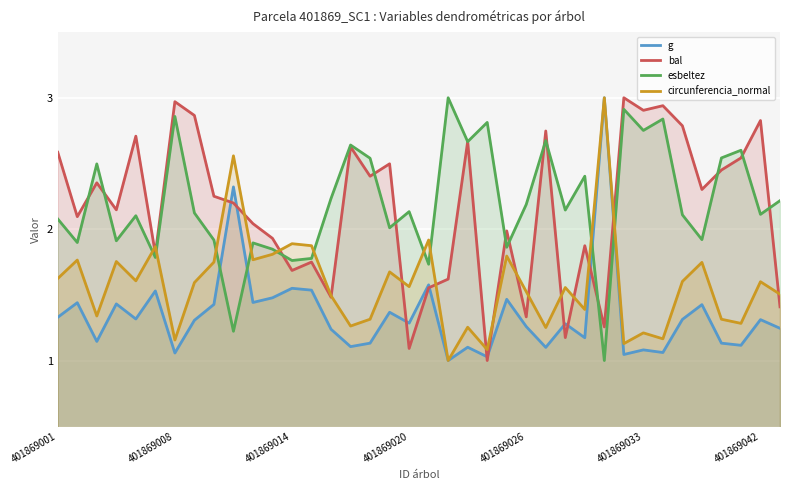

True or false: circunferencia_normal has a value of 1.9 at 19.

True